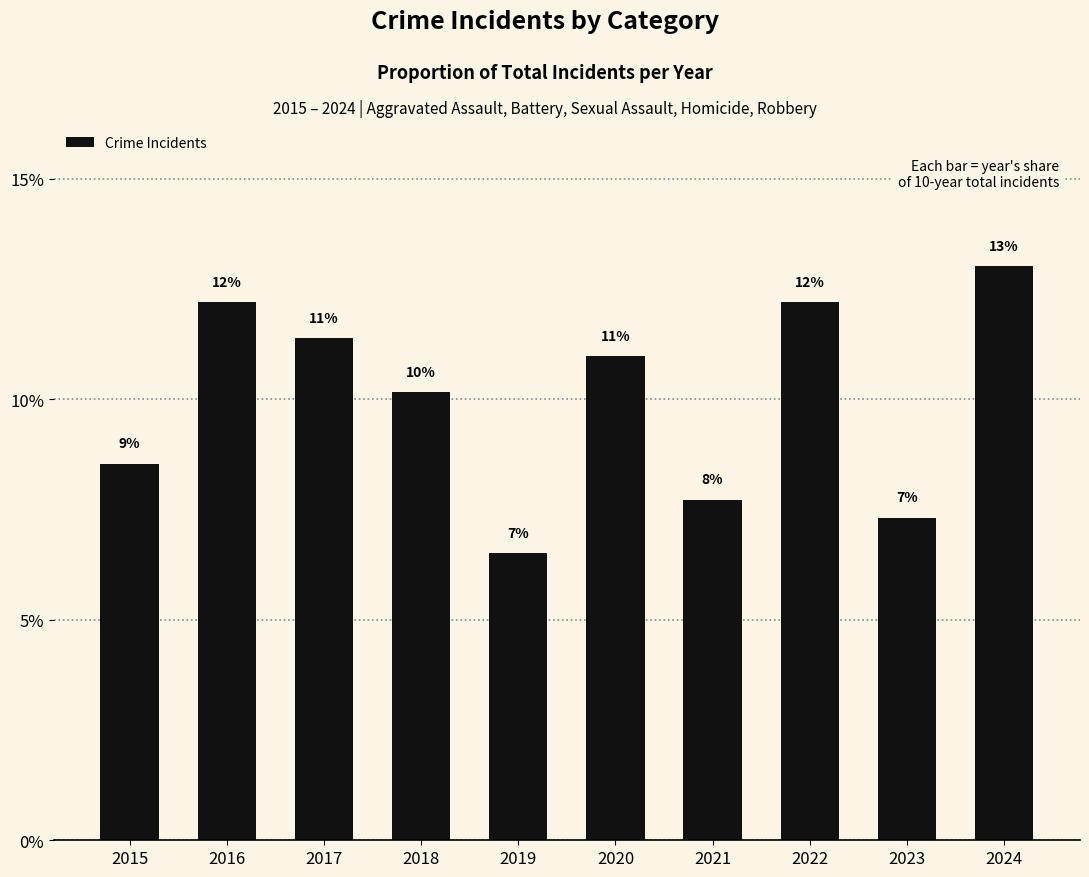

Rank the categories by value from lowest to highest.

2019, 2023, 2021, 2015, 2018, 2020, 2017, 2016, 2022, 2024